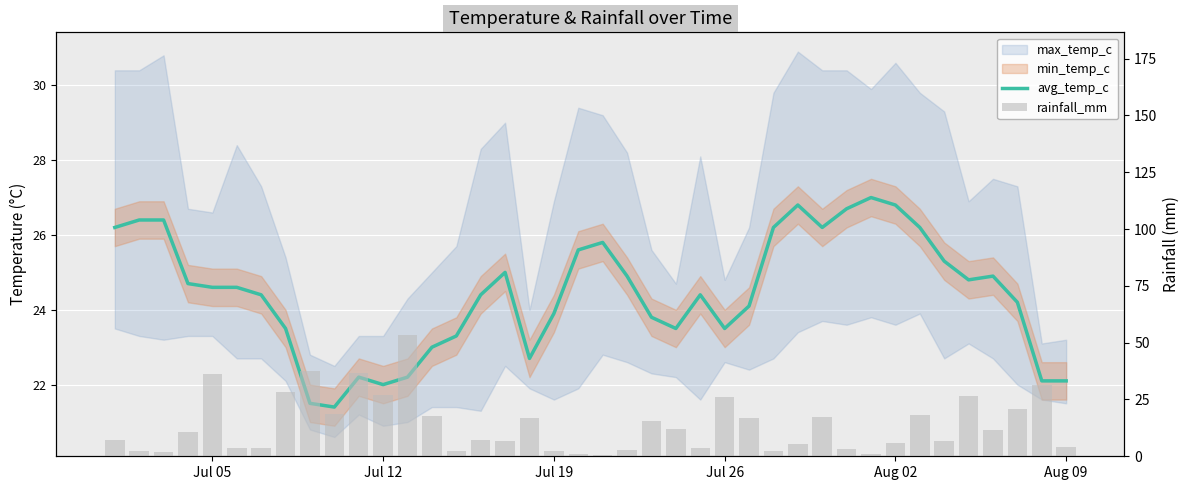

Is it true that rainfall_mm equals 0.5 at Jul 19?

False